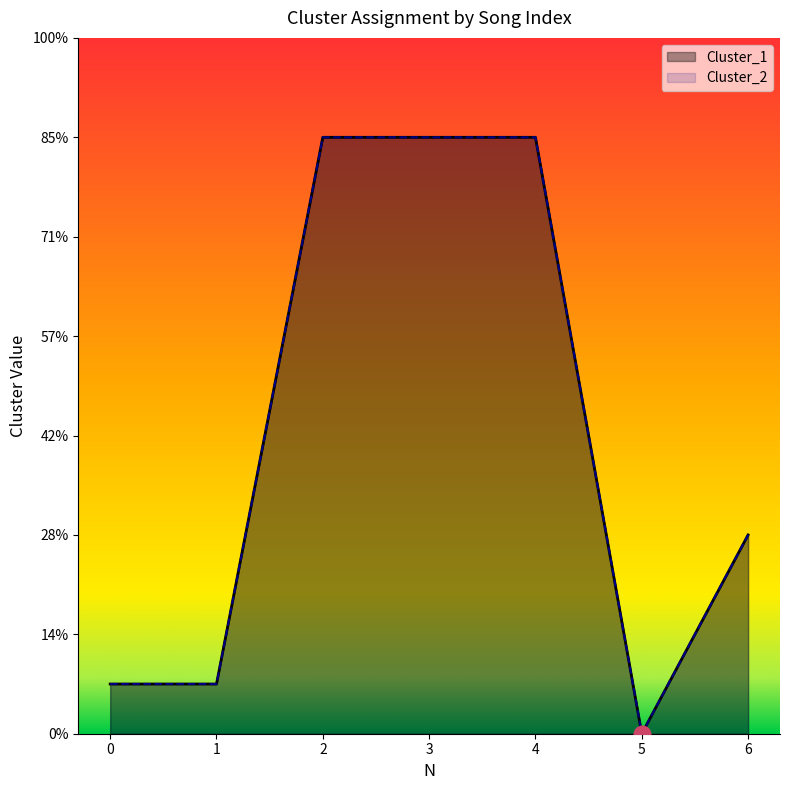

Is it true that Cluster_2 equals 4 at 2?

False